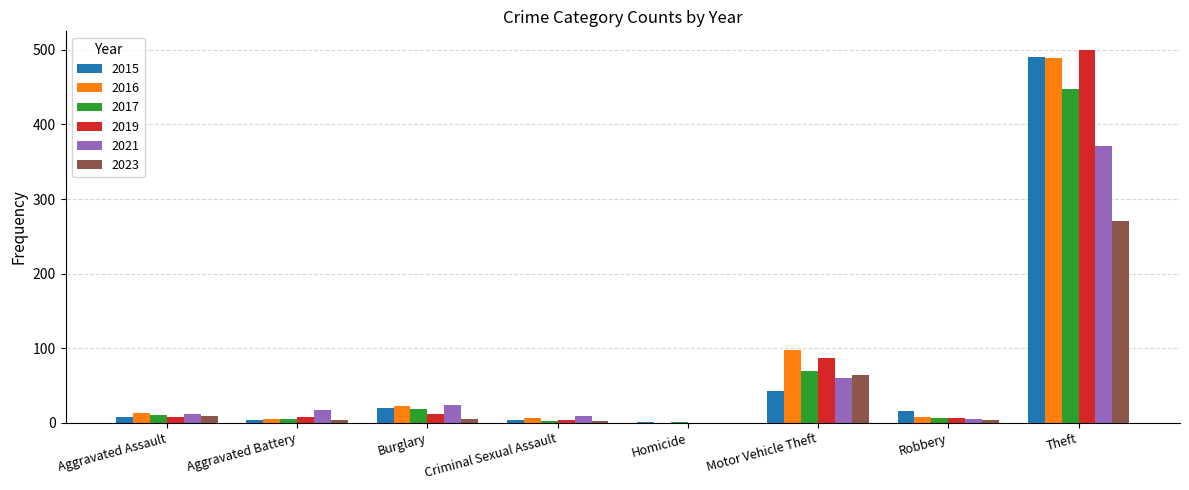

At which label is 2021 closest to 185?

Motor Vehicle Theft